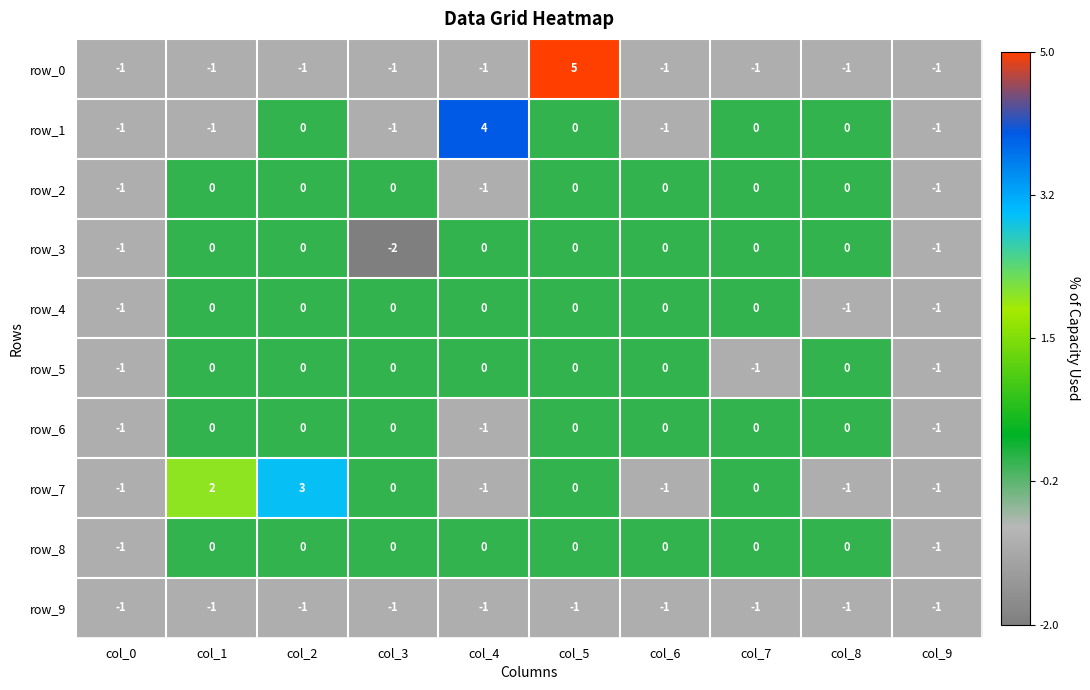

At which category is the sum across all series the highest?

col_5